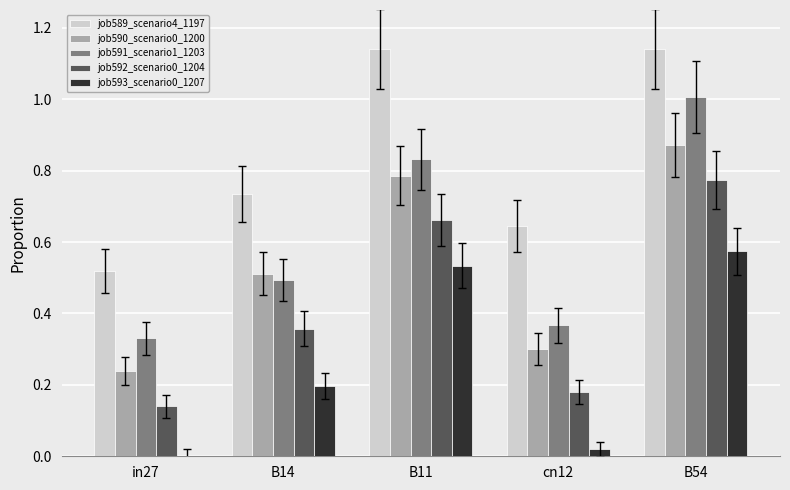

At which category is the sum across all series the highest?

B54